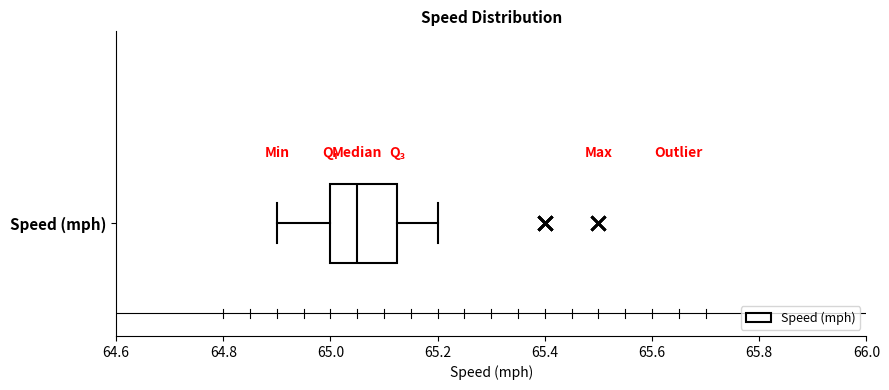

Transcribe this box plot: give where the median line is, the range the box spans, and where the two whiskers end, as read against the x-axis. The values are not printed on the chart, so give them approximately, as read against the axis.

median 65.06, box 65.00 to 65.12, whiskers 64.90 to 65.20